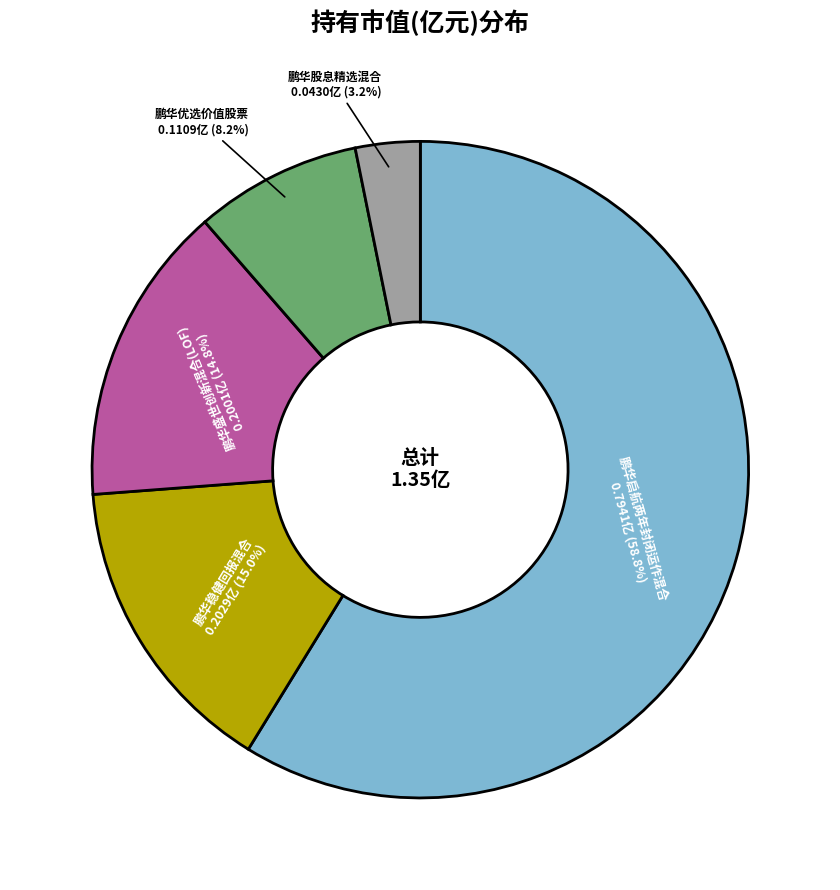

The 鹏华盛世创新混合(LOF) slice represents 15% of the pie. True or false?

True